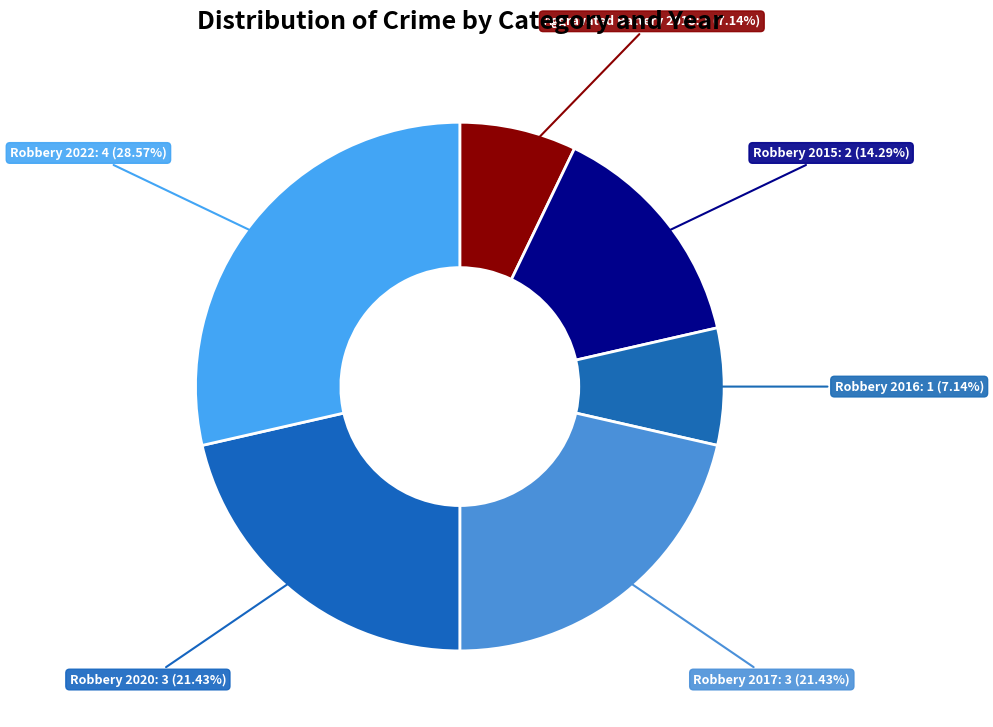

How many segments does this pie chart have?

6